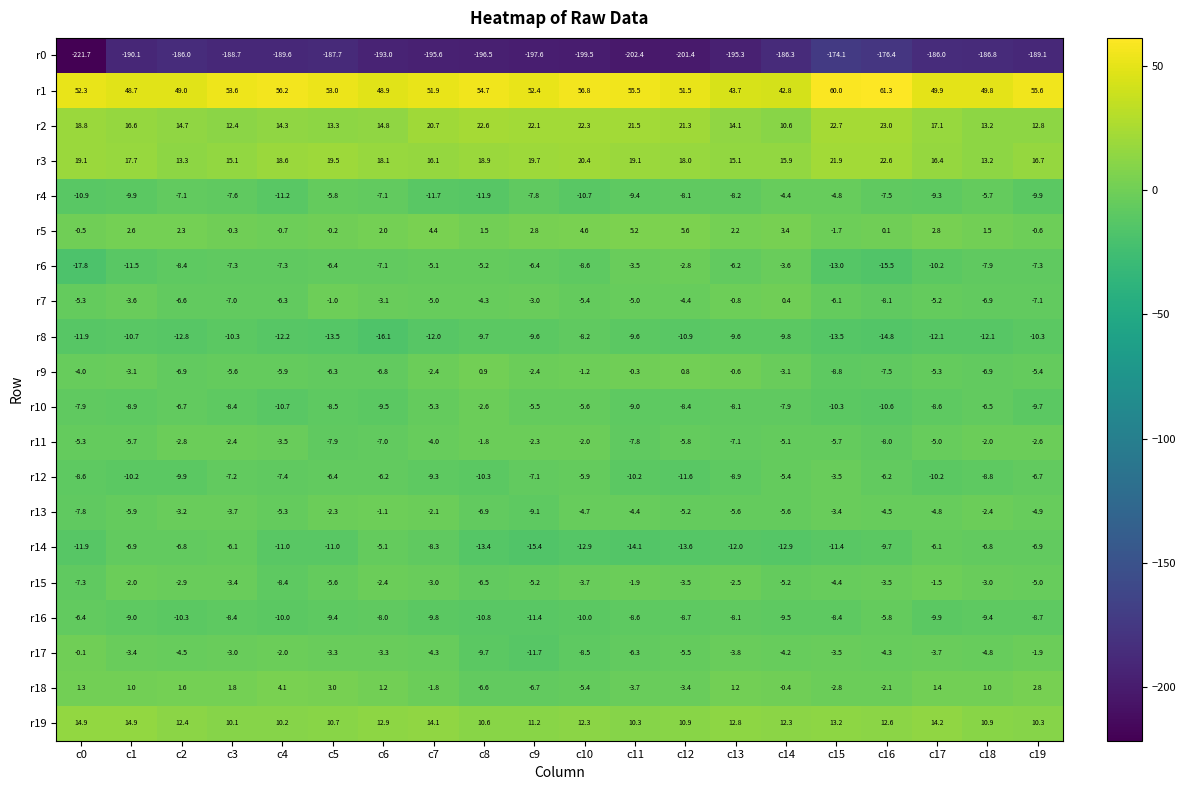

At which label is r10 closest to -6?

c10